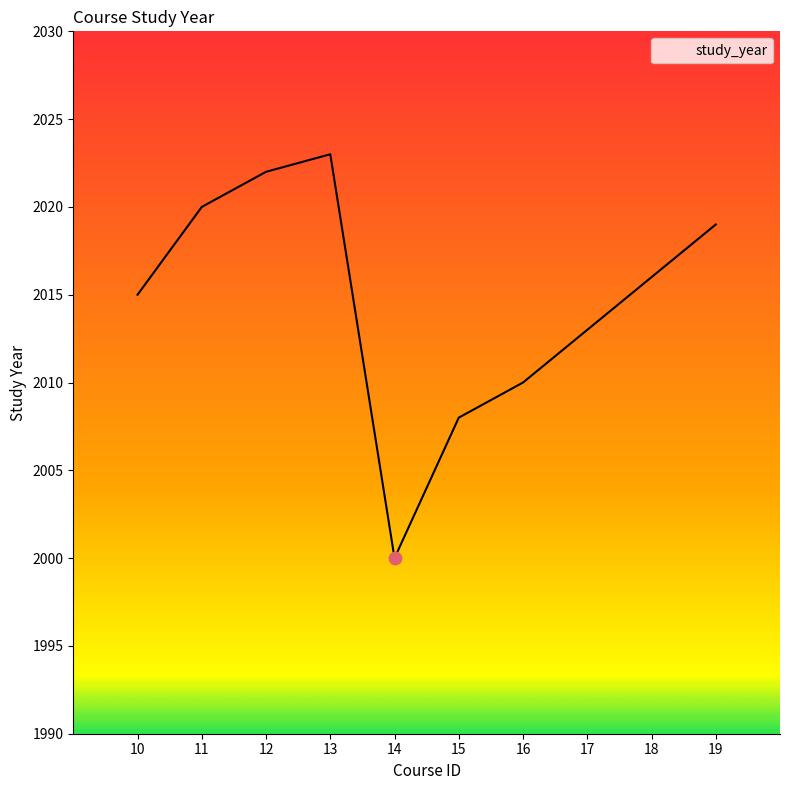

Approximately how many times larger is the value at 16 compared to 15?

1.0